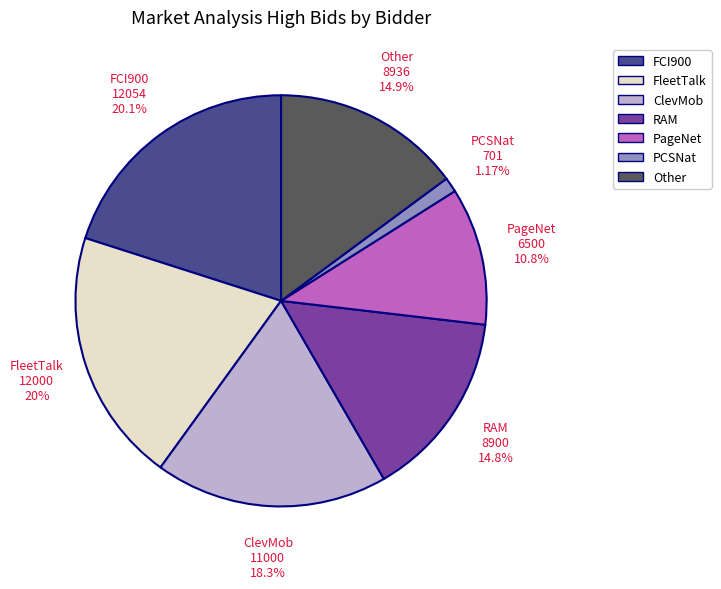

Which category has the smallest portion of the pie?

PCSNat